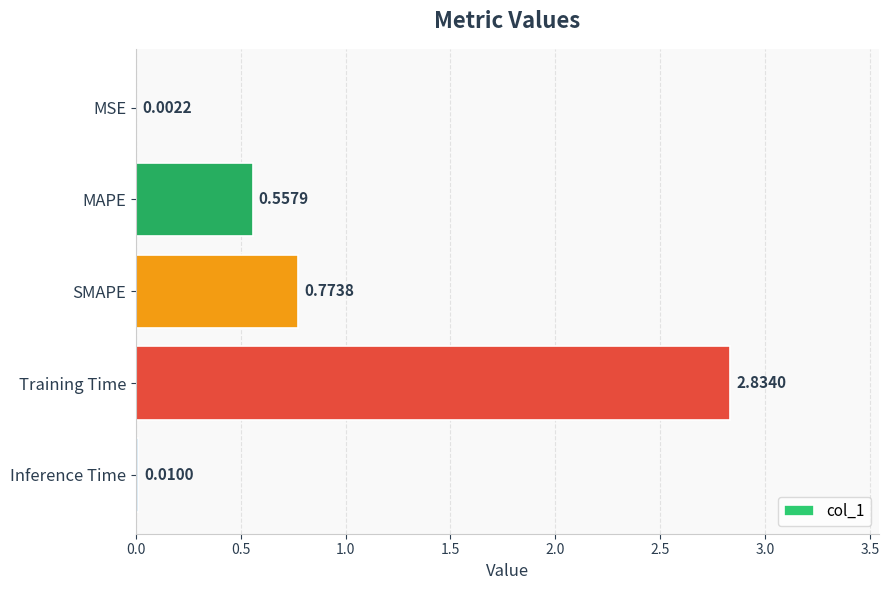

Which has a higher value, SMAPE or MSE?

SMAPE